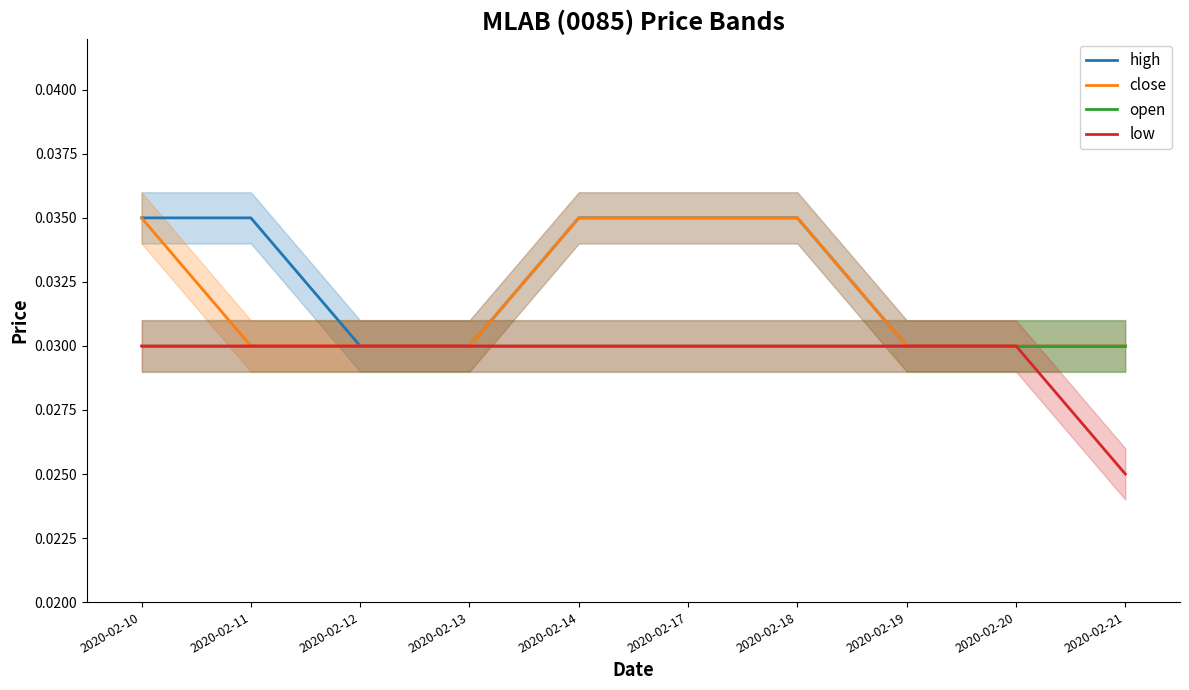

Does the chart have visible grid lines?

No